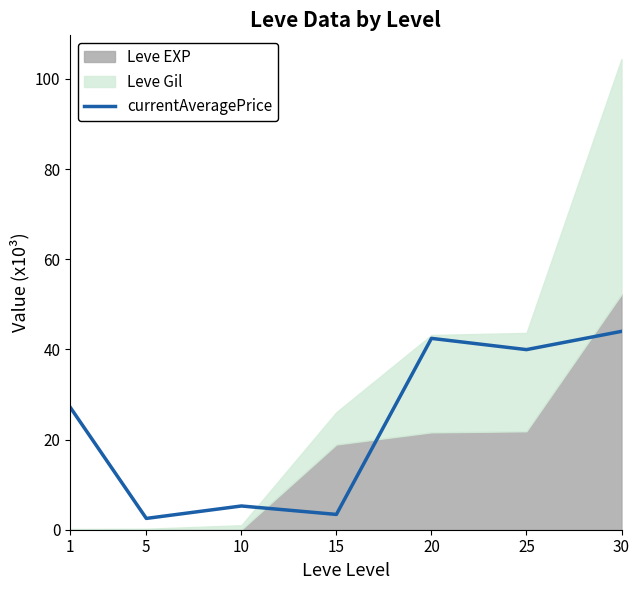

The currentAveragePrice series shows 2.5 at 5. True or false?

True